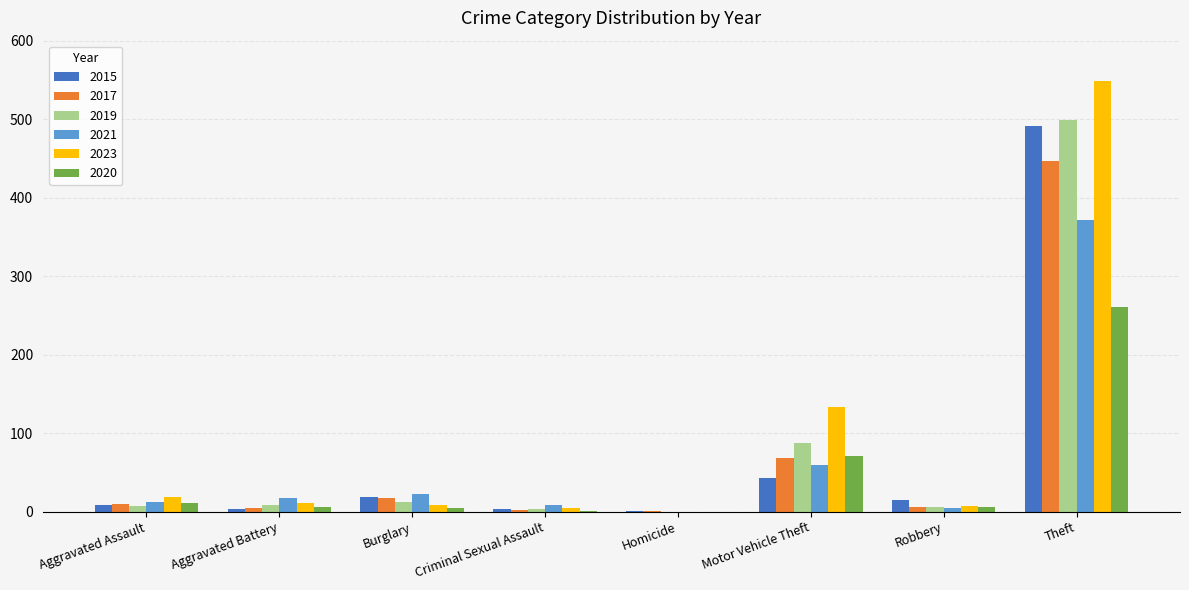

What is the sum of all 2015 values?

584